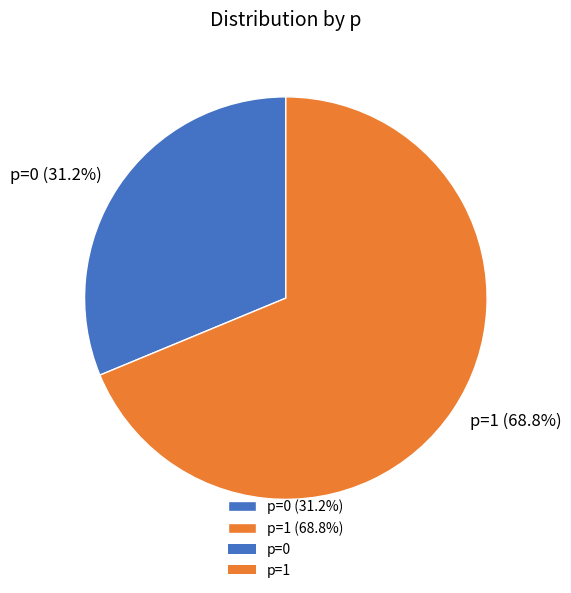

How many slices are in this pie chart?

2